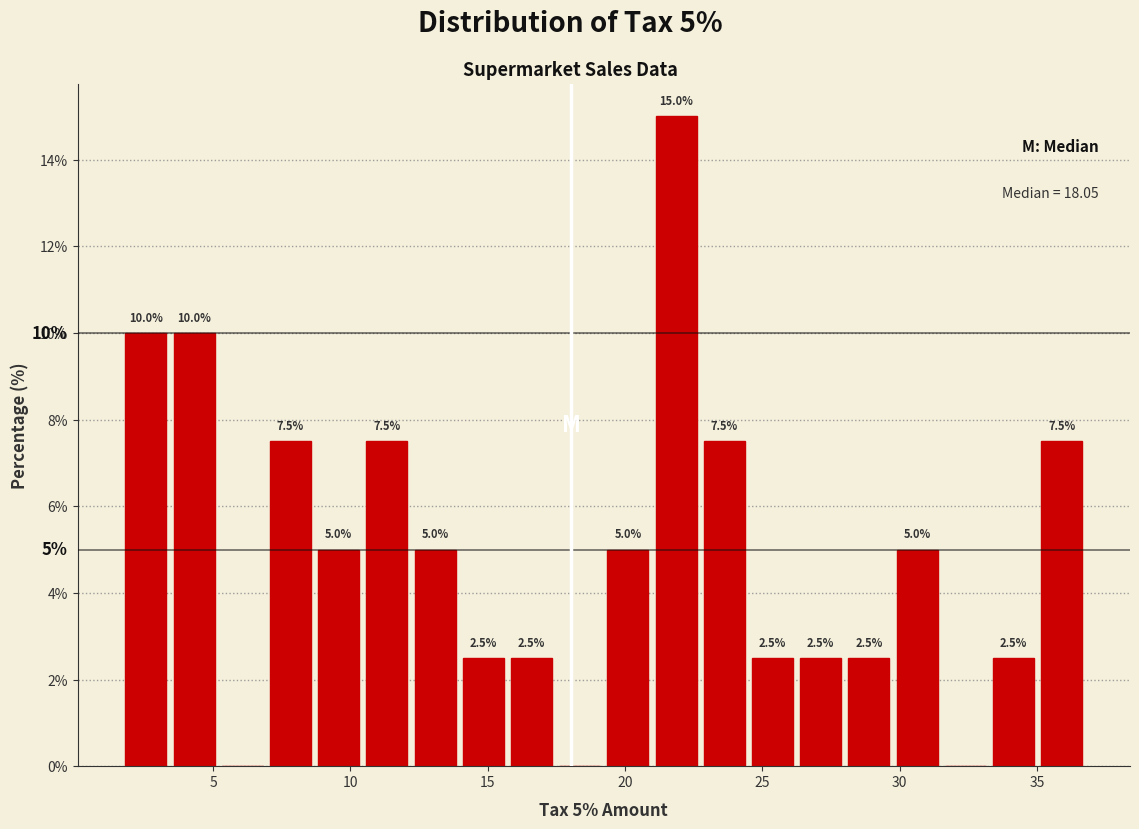

Read against the x-axis, roughly where is the centre of the tallest bar?

22.0